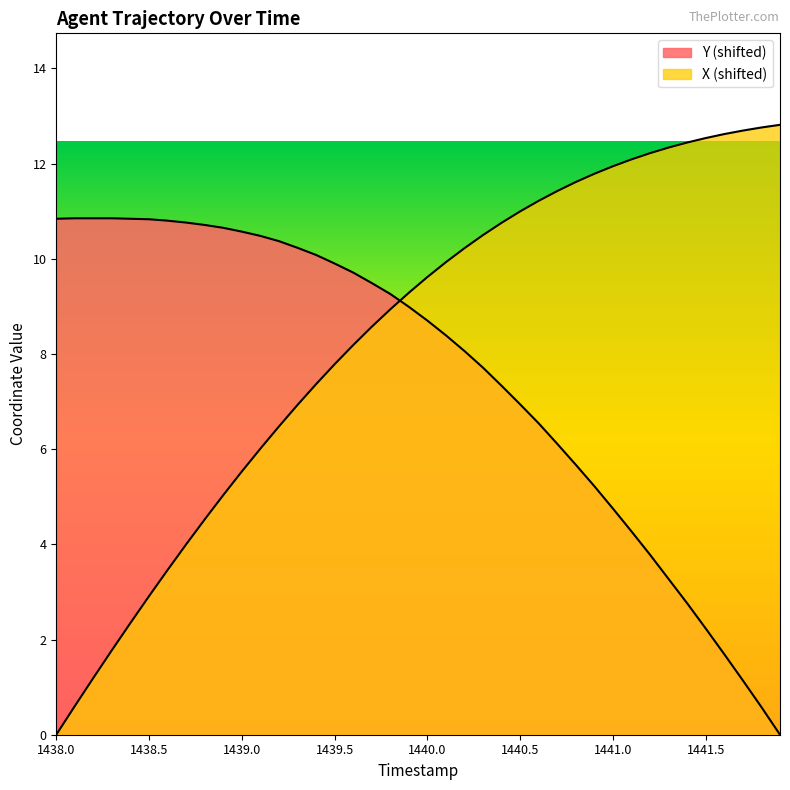

Does the chart display data point markers on the line(s)?

No